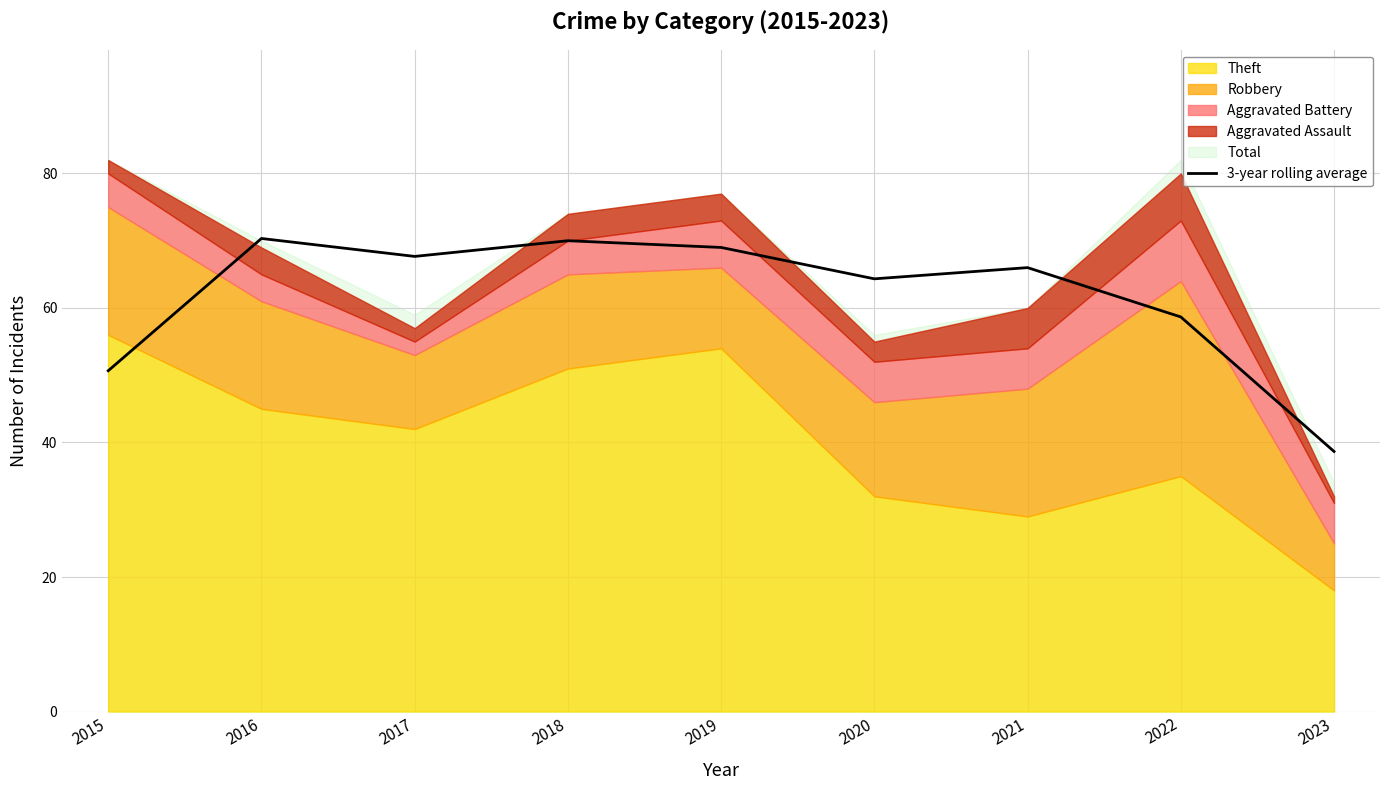

Which has a higher value, 2016 or 2020?

2016